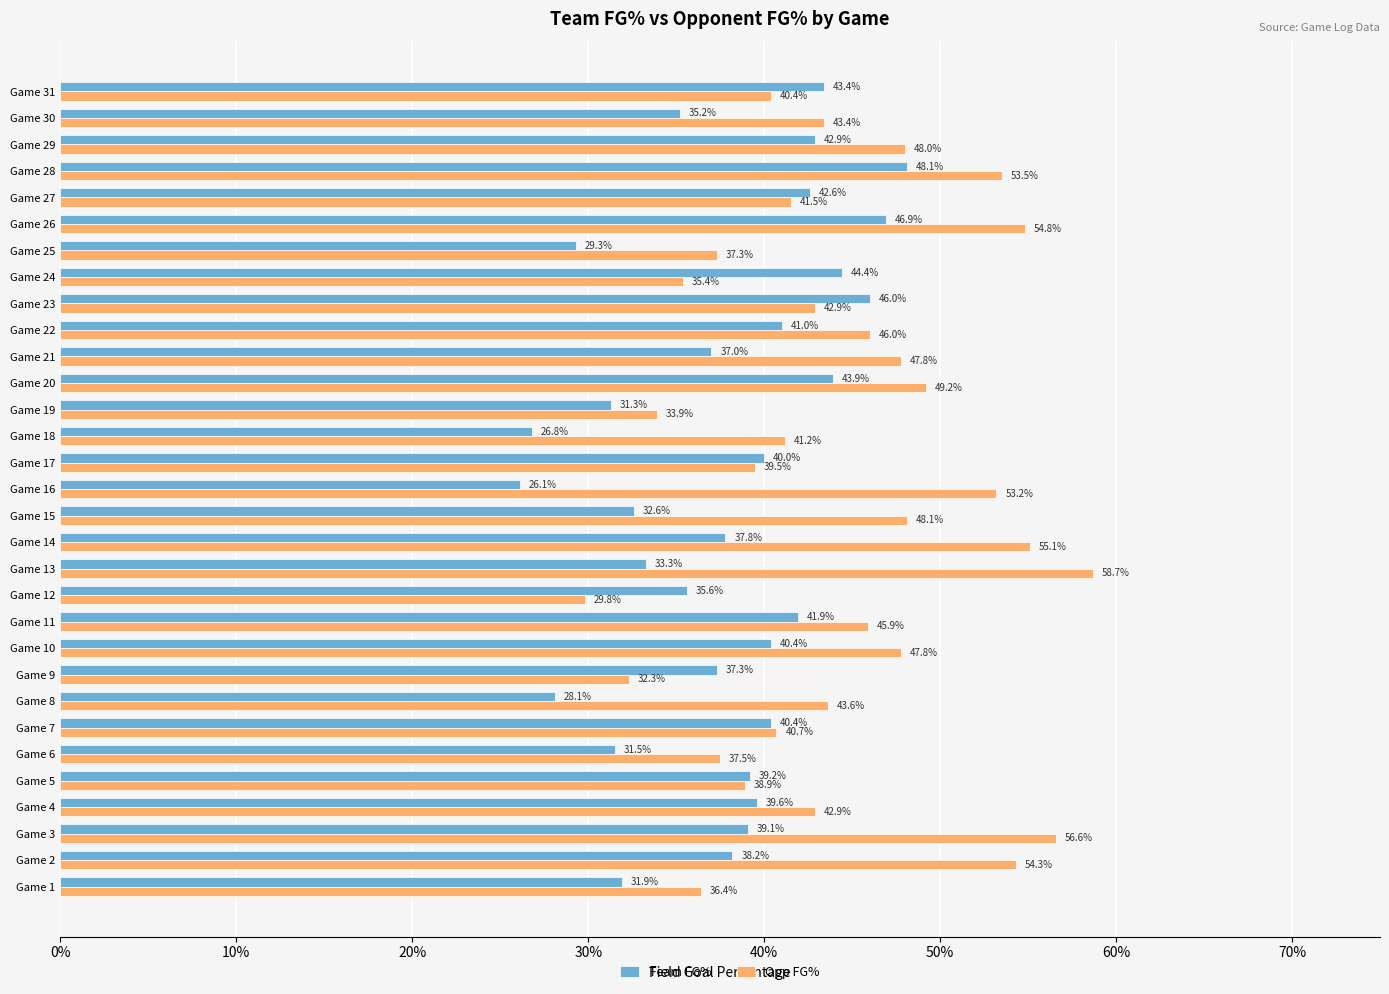

What are all the series names shown in the legend?

Team FG%, Opp FG%